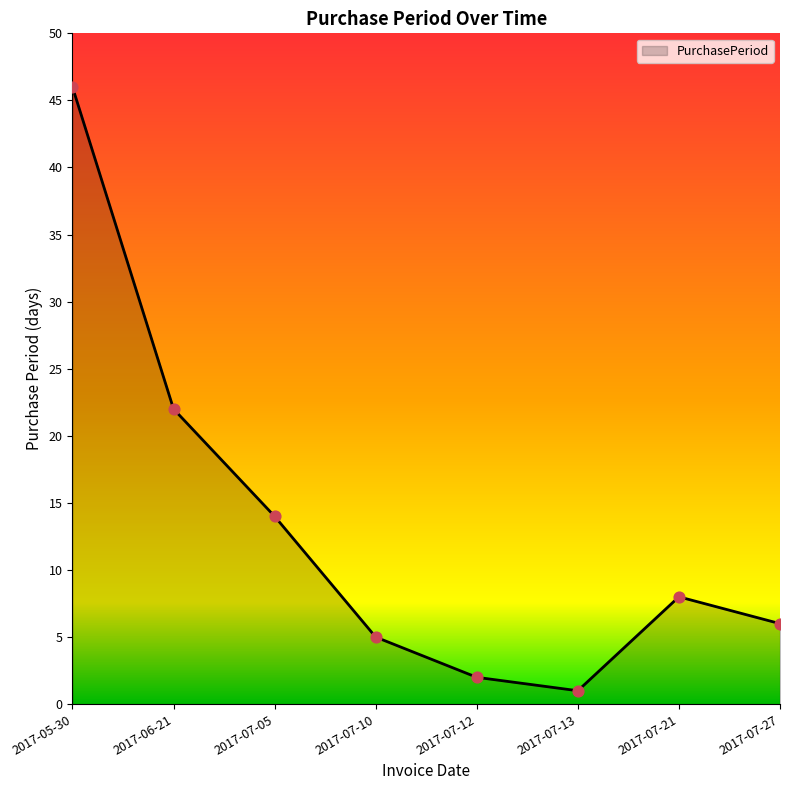

Between 2017-07-10 and 2017-05-30, which is larger?

2017-05-30